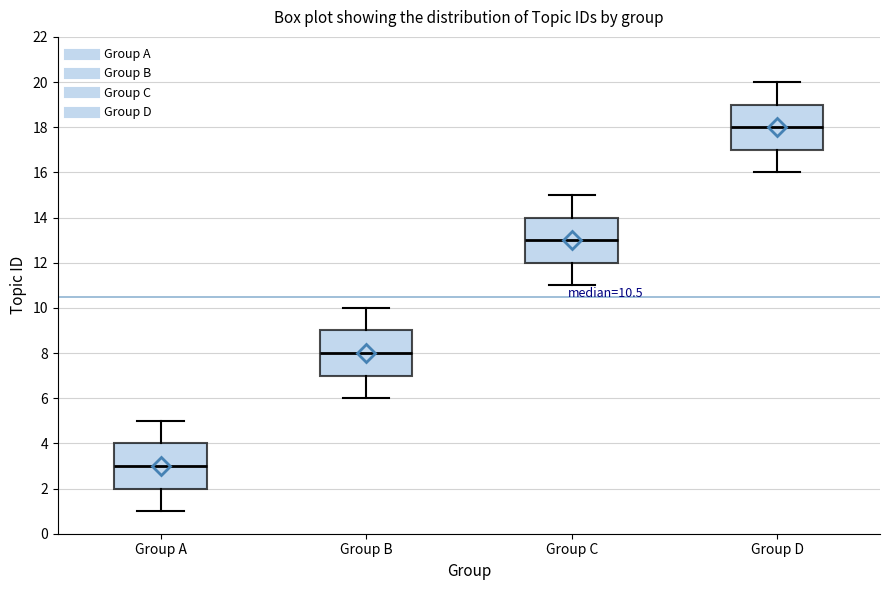

Reading left to right, read every box against the y-axis: the position of its median line, the range the box covers, and the ends of its whiskers. The values are not printed on the chart, so give them approximately, as read against the axis.

Group A: median 3, box 2 to 4, whiskers 1 to 5
Group B: median 8, box 7 to 9, whiskers 6 to 10
Group C: median 13, box 12 to 14, whiskers 11 to 15
Group D: median 18, box 17 to 19, whiskers 16 to 20